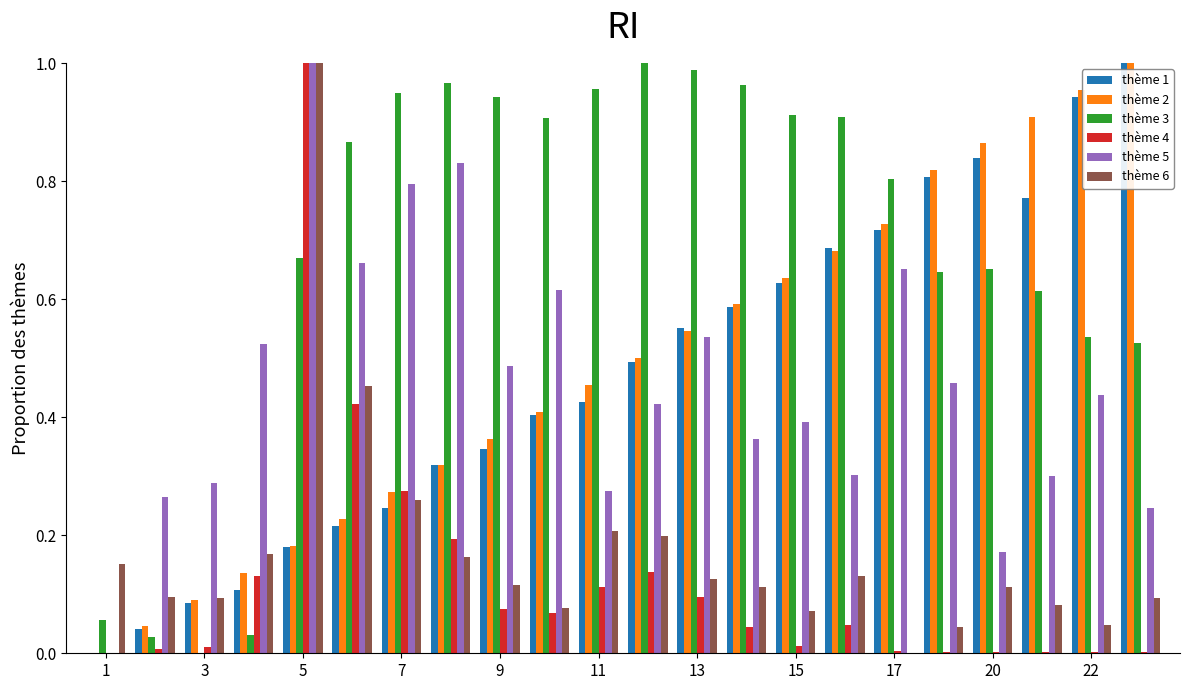

What is the sum of all thème 5 values?

10.0